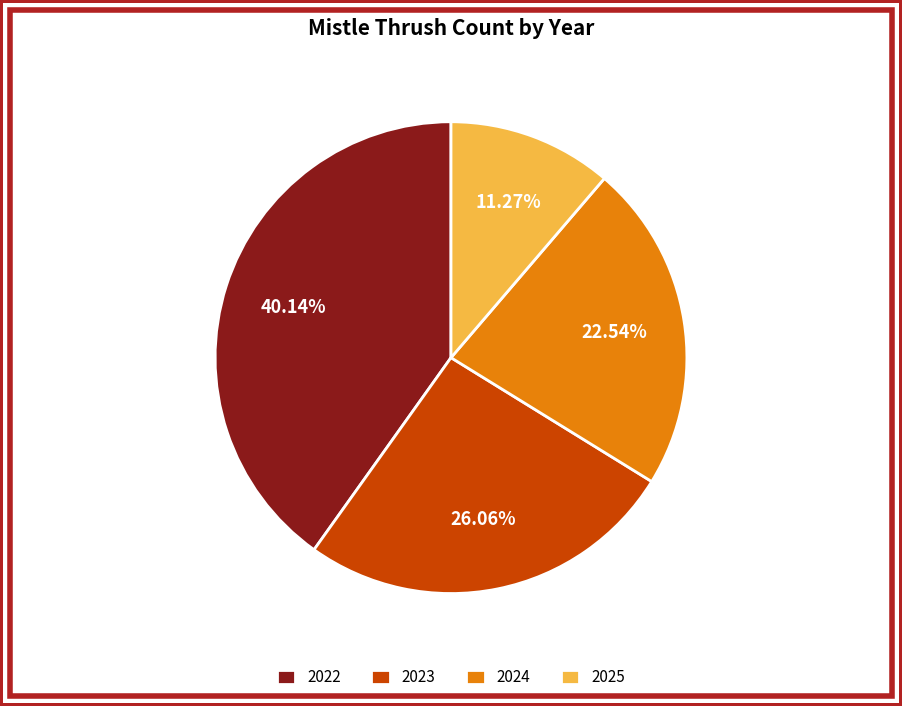

To the nearest percent, what is the difference between the largest and smallest slice percentages?

29%